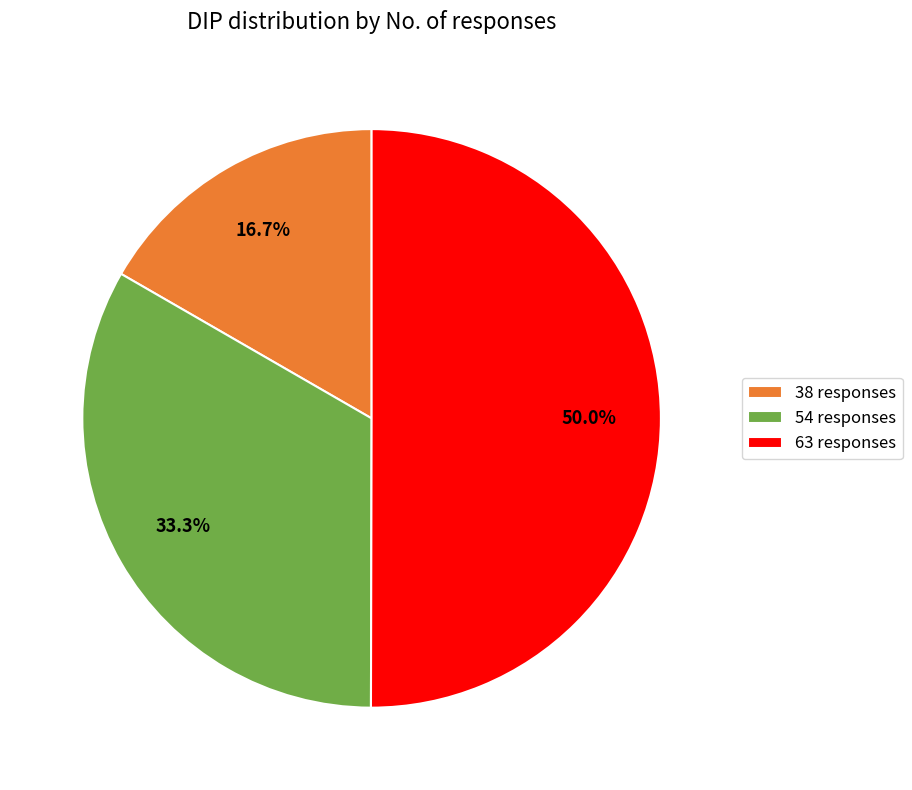

Which category has the smallest portion of the pie?

38 responses